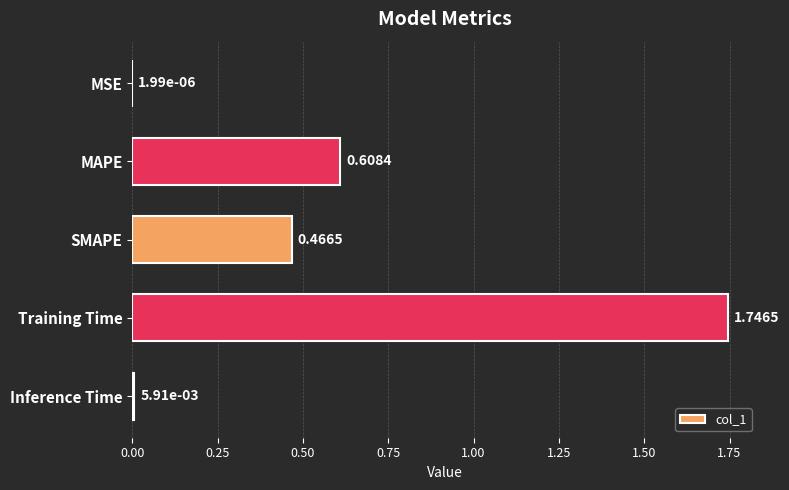

Between MSE and SMAPE, which is larger?

SMAPE